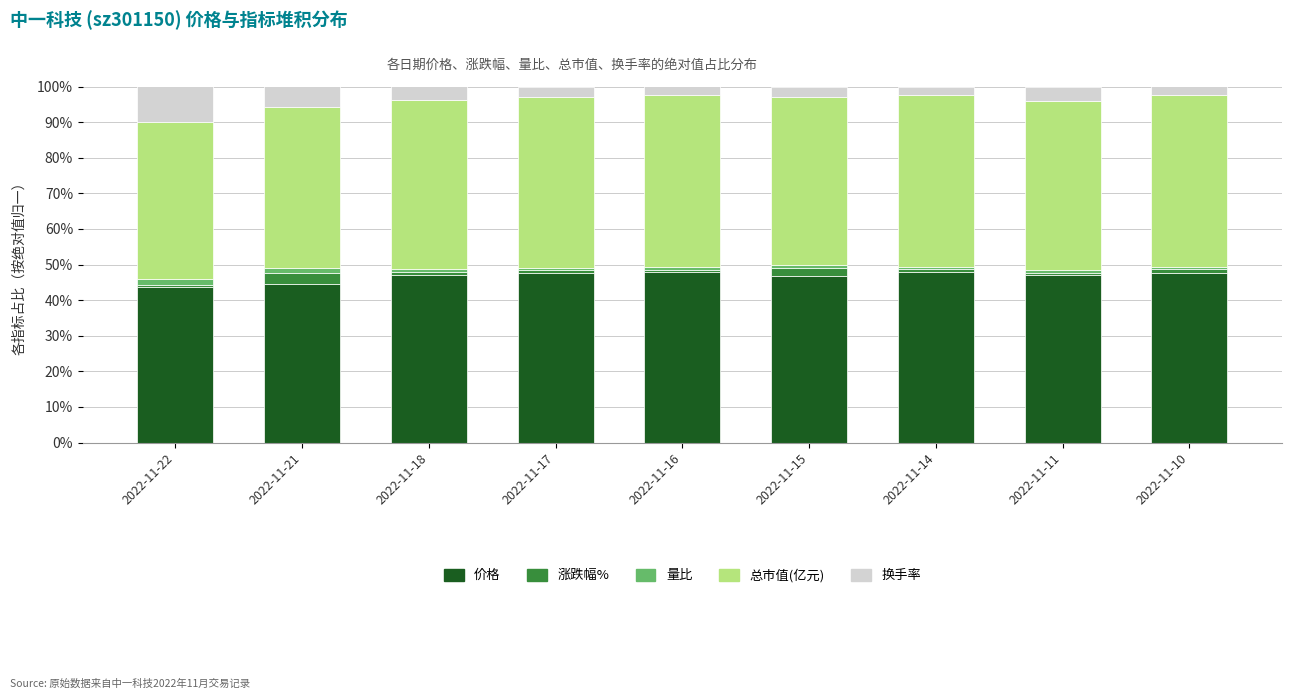

What is the difference between the maximum and minimum values in the 价格 series?

4.2